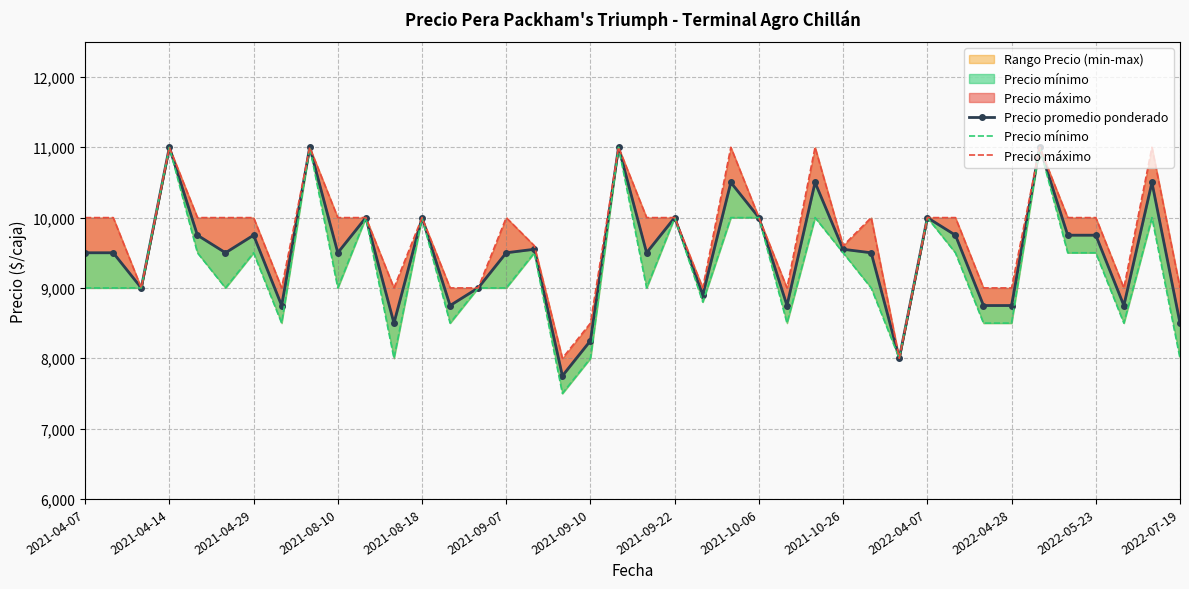

Rank the series at 2022-07-19 from highest to lowest value.

Precio máximo, Precio promedio ponderado, Precio mínimo